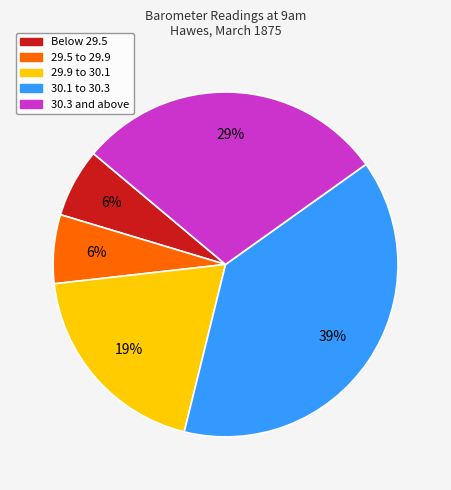

Does any single category account for the majority?

No